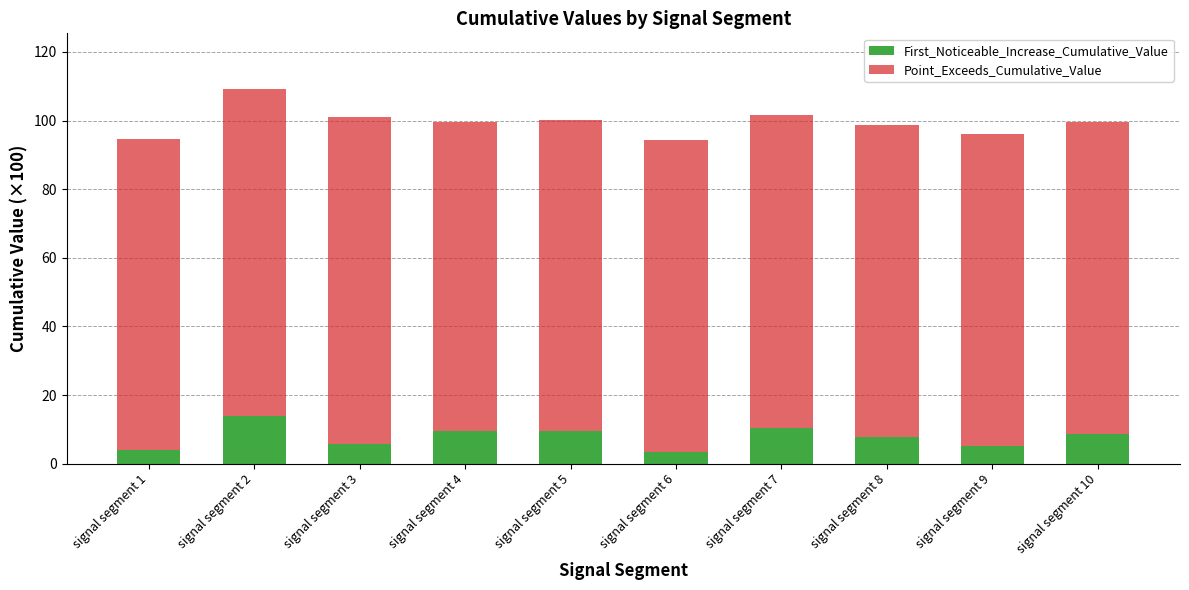

True or false: First_Noticeable_Increase_Cumulative_Value has a value of 1.6 at signal segment 3.

False